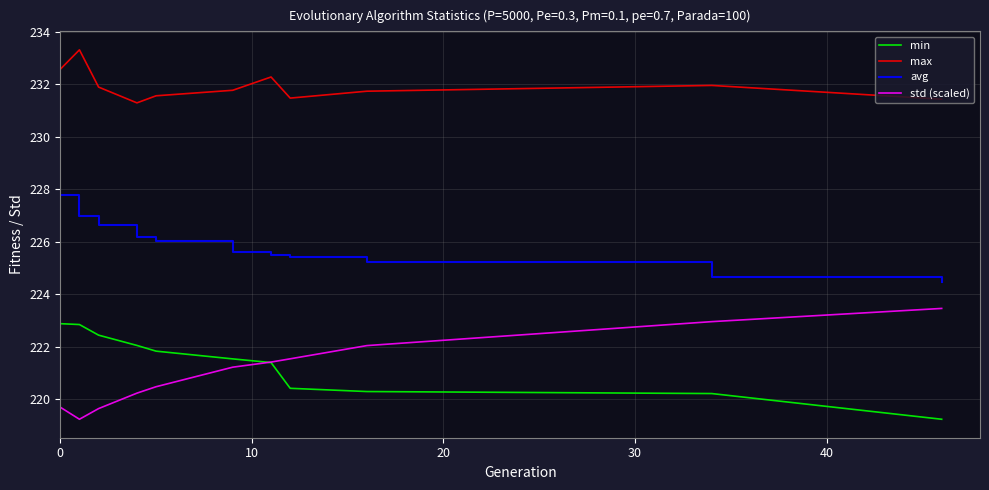

True or false: std (scaled) and avg intersect in this chart.

False